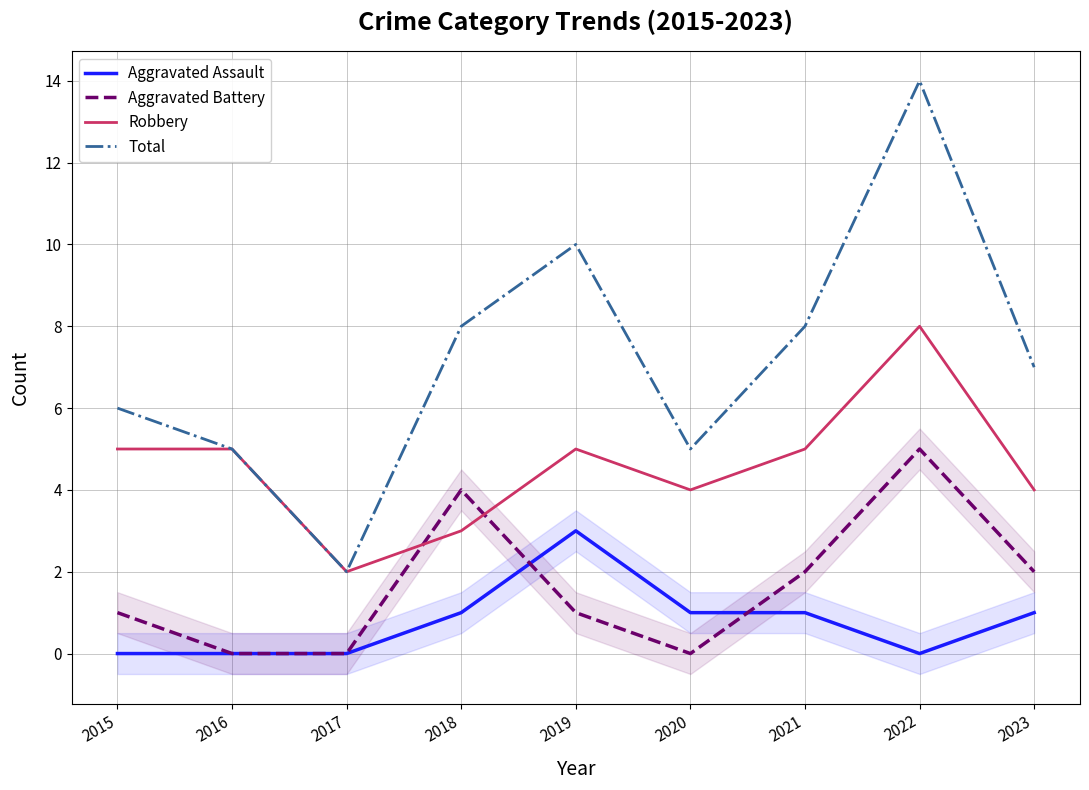

True or false: Aggravated Assault has a value of 0 at 2016.

True